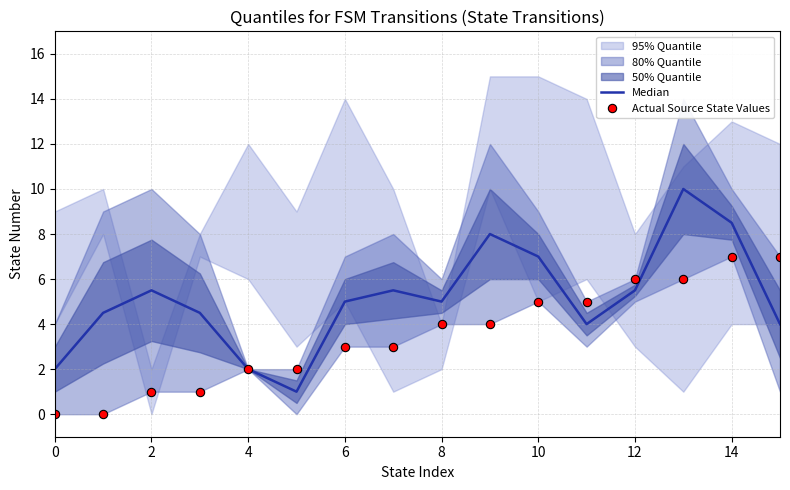

The Median series shows 4.0 at 11. True or false?

True